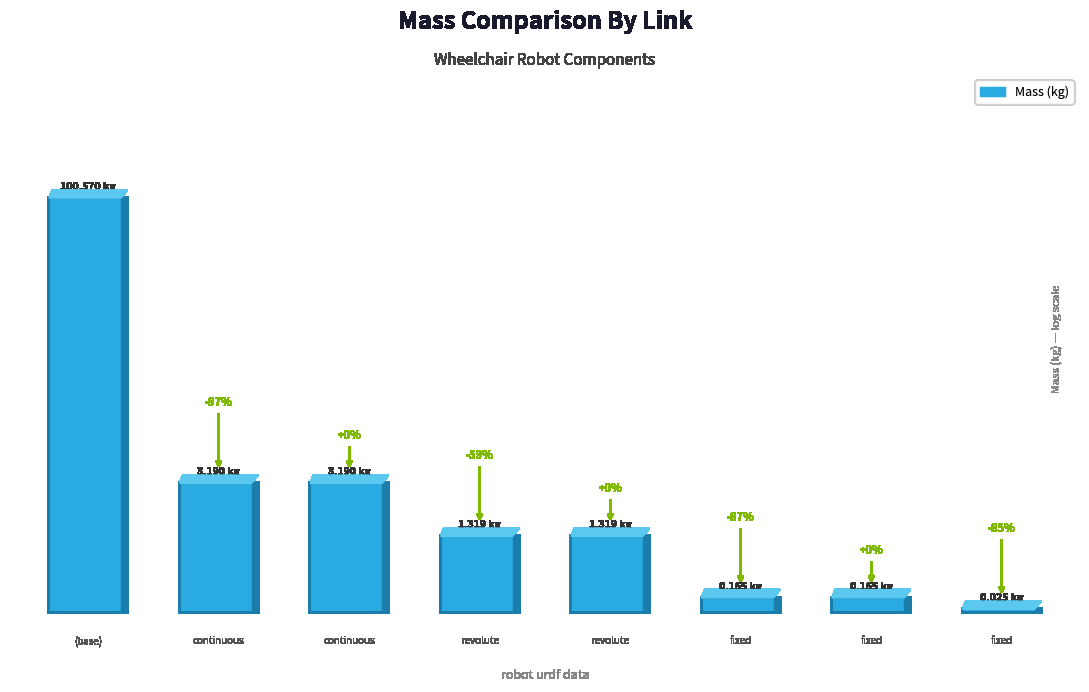

Does the chart contain any negative values?

No